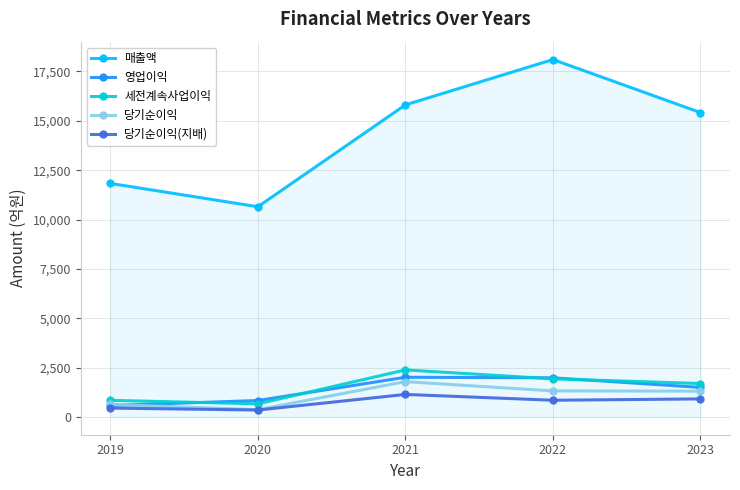

What is the difference between the highest and lowest values at 2020?

10301